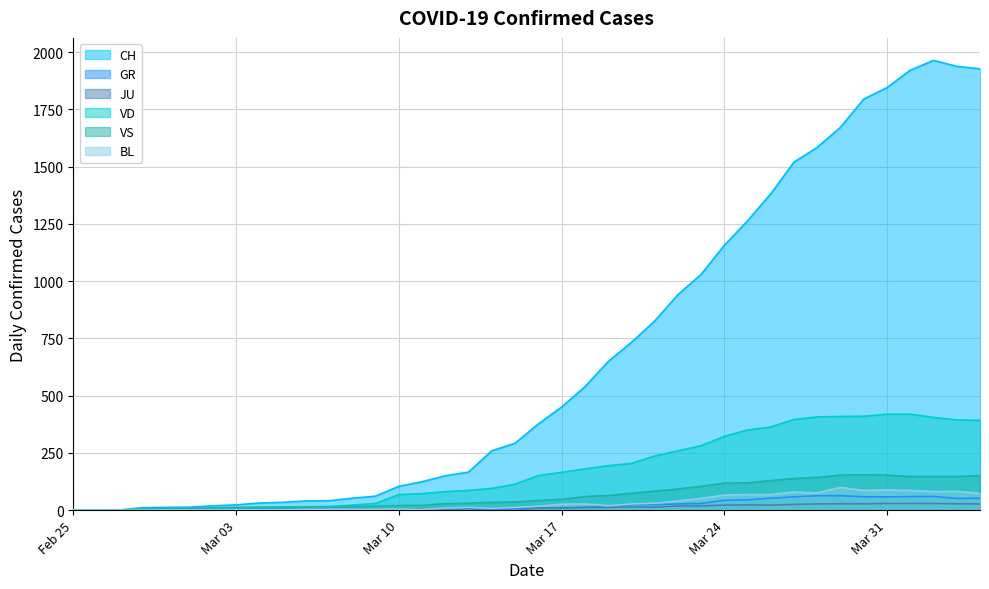

What is the total value across all series at 2020-03-09?

116